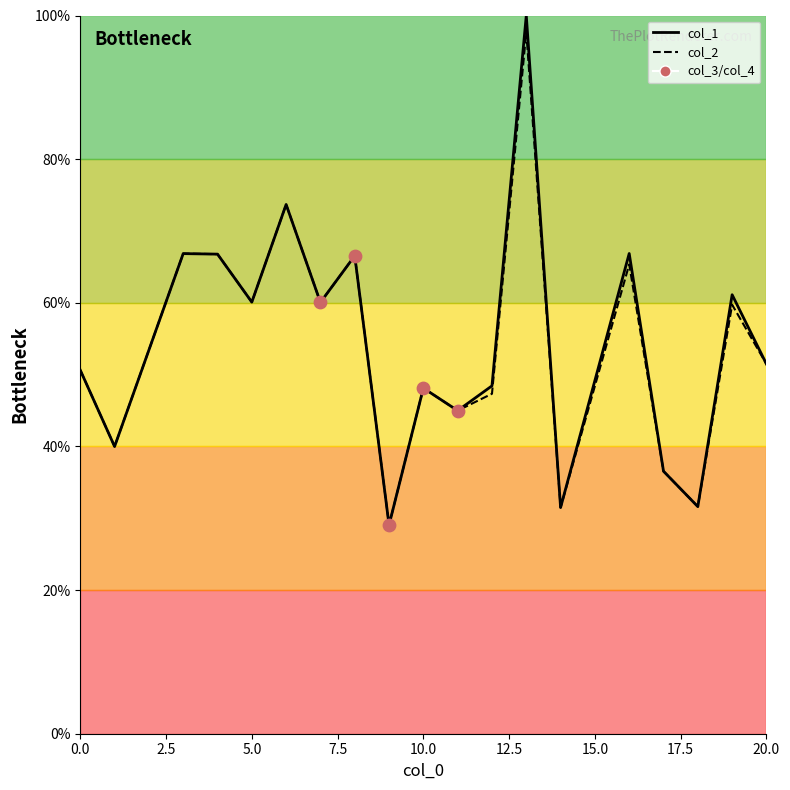

Which series has the largest Y range (max minus min)?

col_1